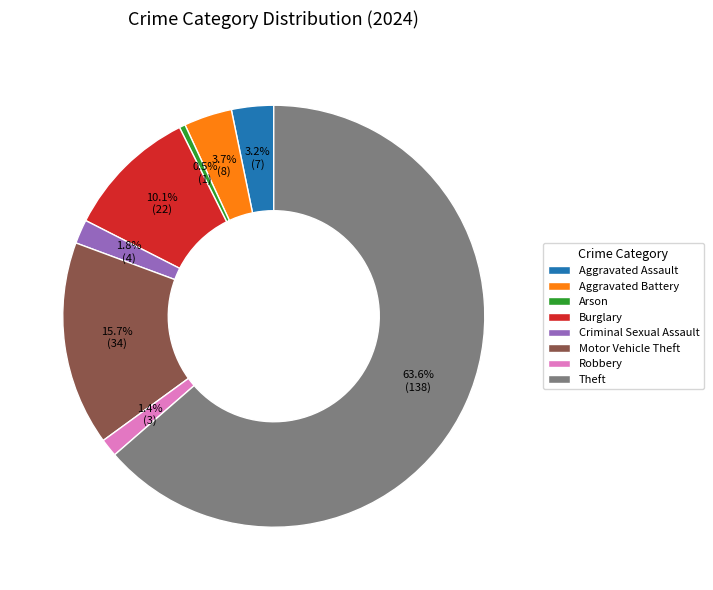

Does any single category account for the majority?

Yes